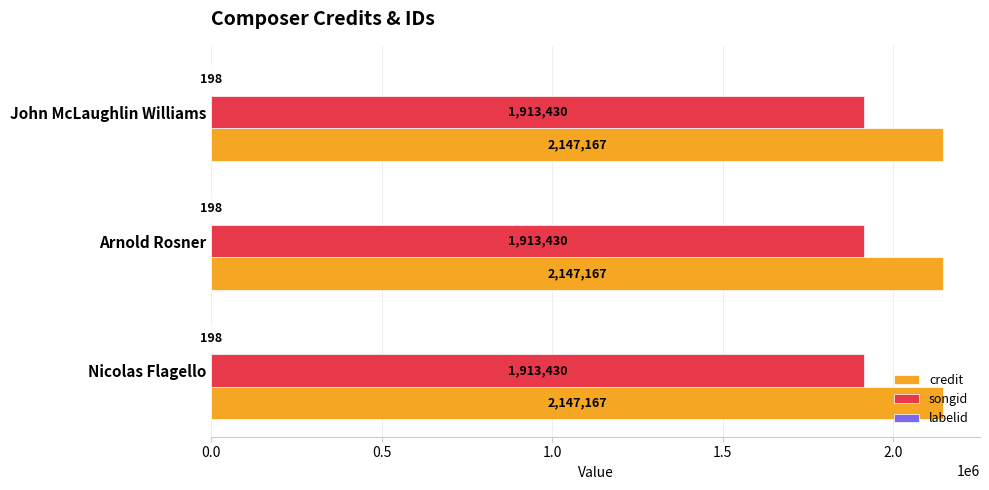

What is the sum of all credit values?

6441501